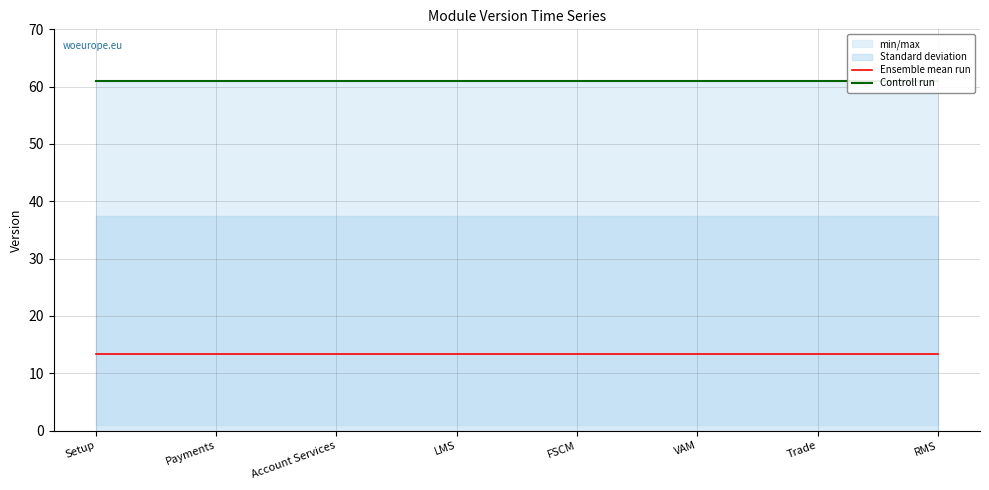

Between Setup and RMS, which is larger?

Setup